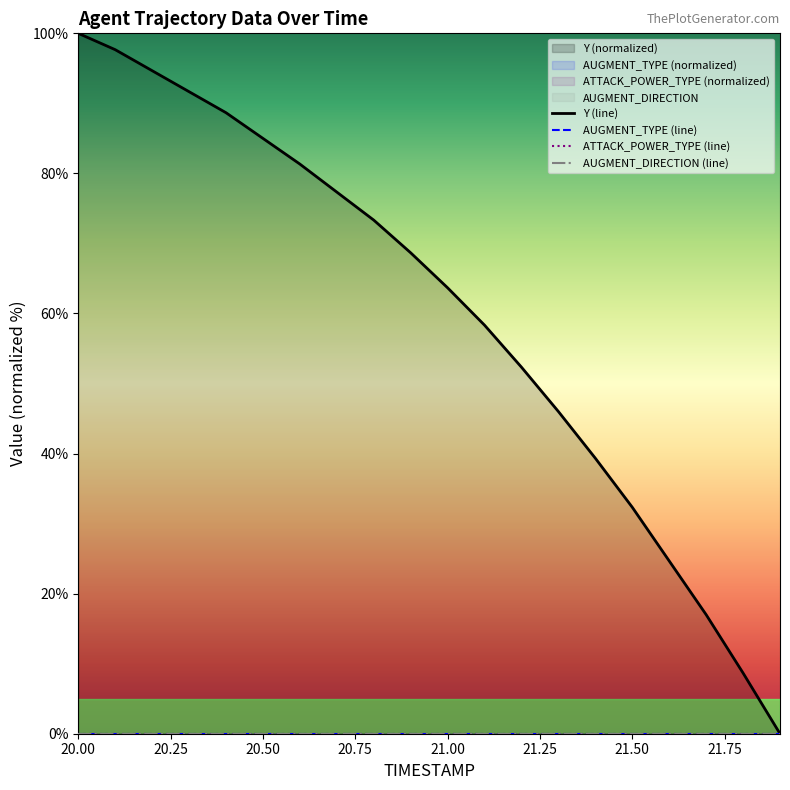

What are all the series names shown in the legend?

Y (line), AUGMENT_TYPE (line), ATTACK_POWER_TYPE (line), AUGMENT_DIRECTION (line)